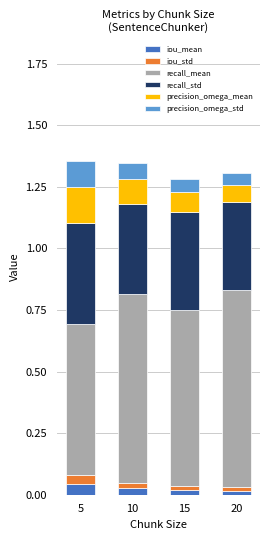

The value of iou_mean at 5 is 0.0. True or false?

True